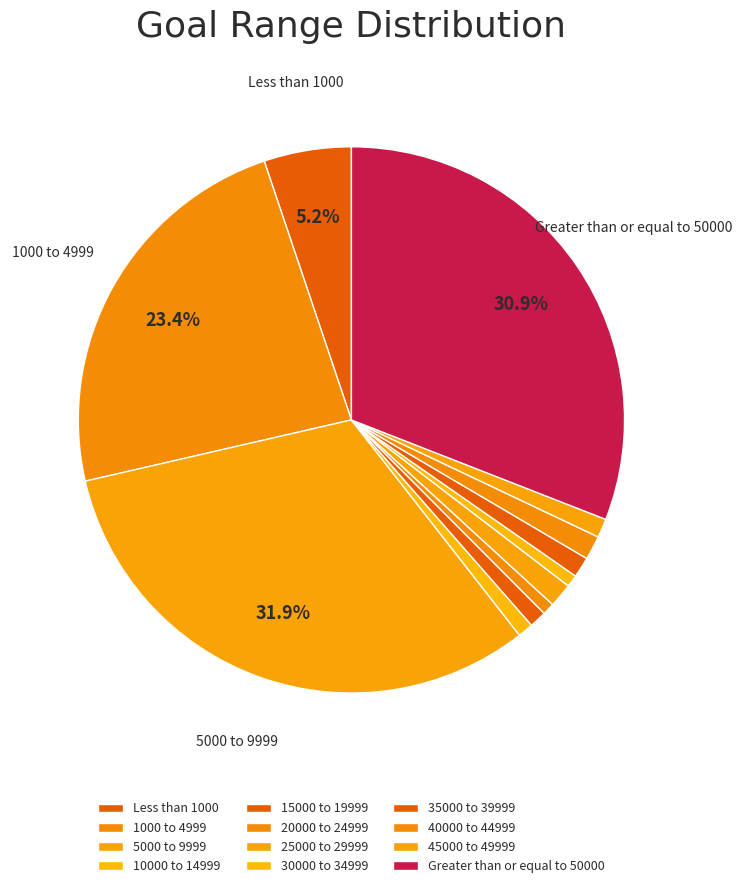

Which category has the smallest portion of the pie?

20000 to 24999